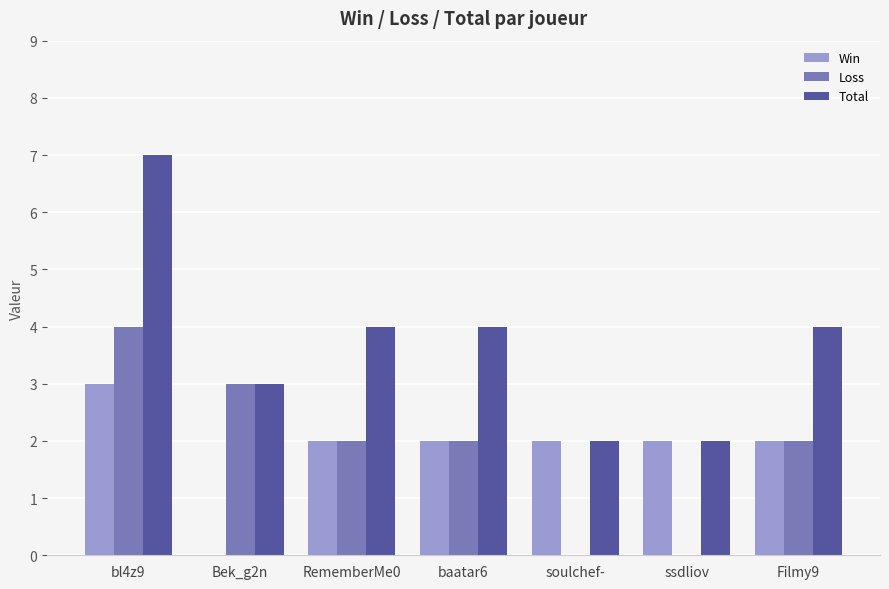

How many values in Win are above zero?

6